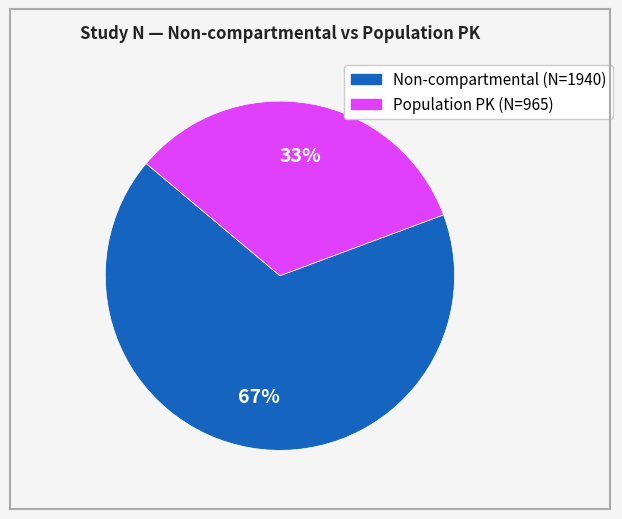

Is there a majority slice in this chart?

Yes